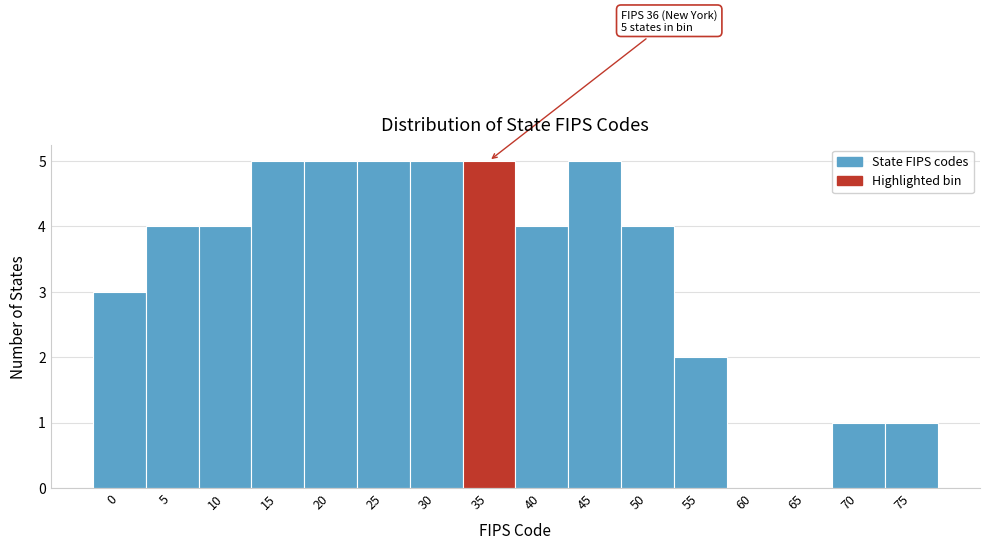

Reading left to right, transcribe all the data shown in this chart.

0=3	5=4	10=4	15=5	20=5	25=5	30=5	35=5	40=4	45=5	50=4	55=2	60=0	65=0	70=1	75=1